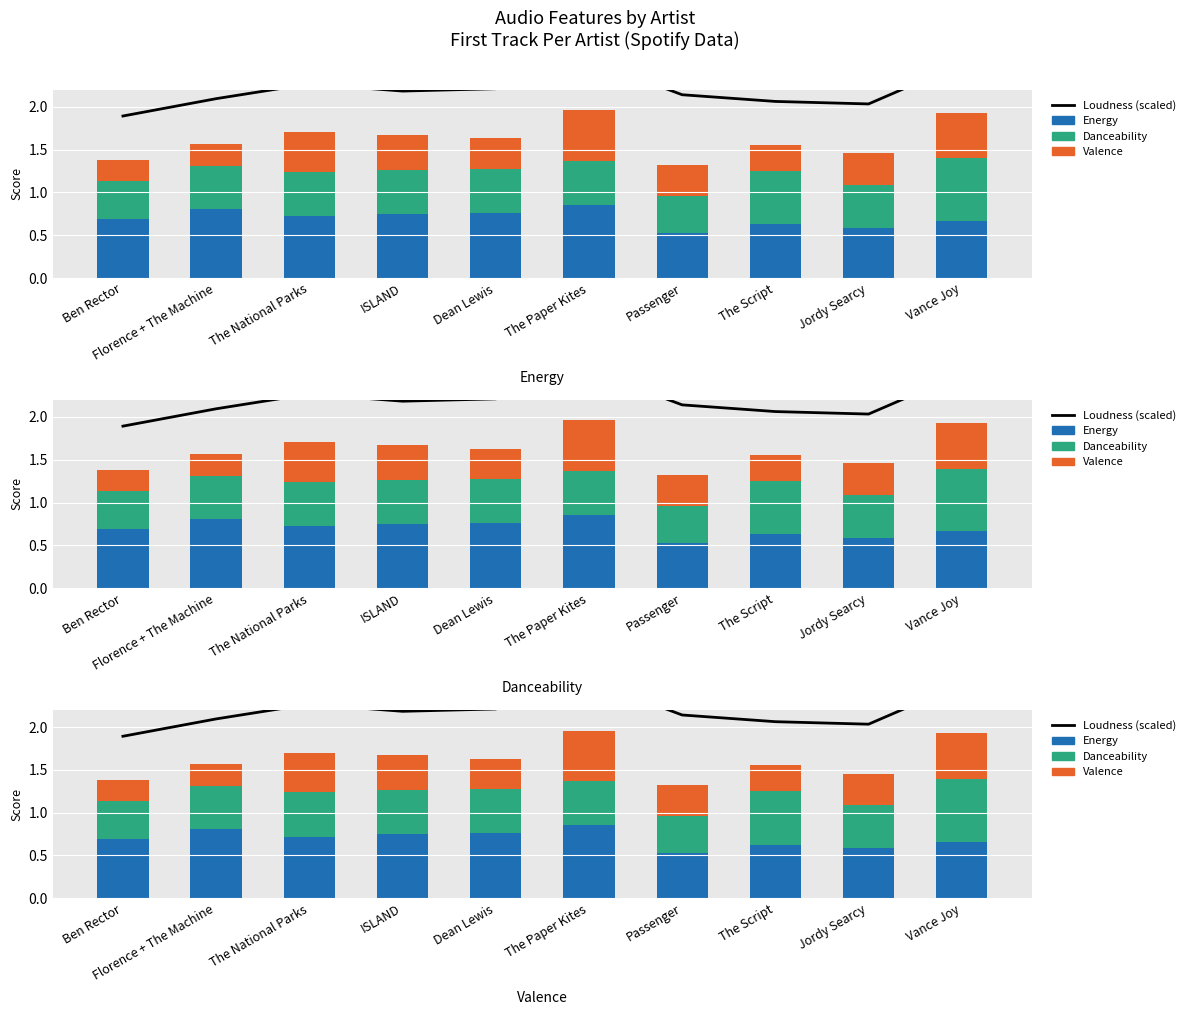

Rank the series by their maximum value, from highest to lowest.

Loudness (scaled), Energy, Danceability, Valence